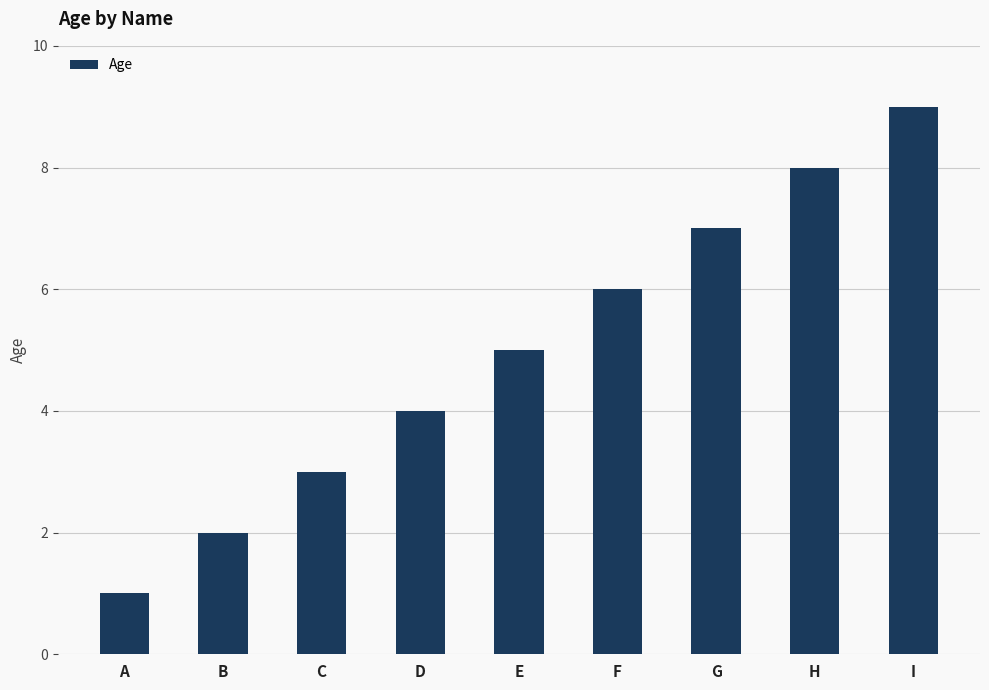

Between E and C, which is larger?

E